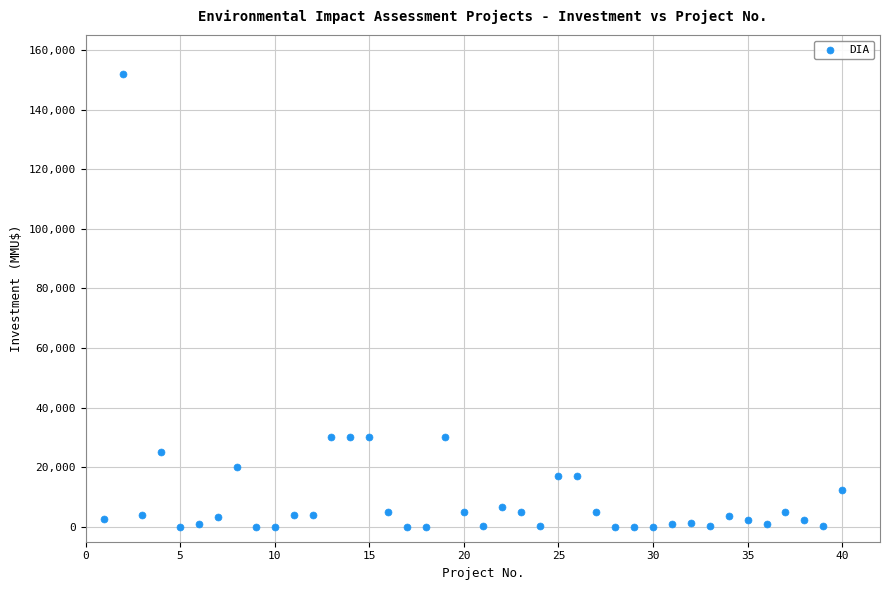

What is the range of Y values (max minus min)?

152000